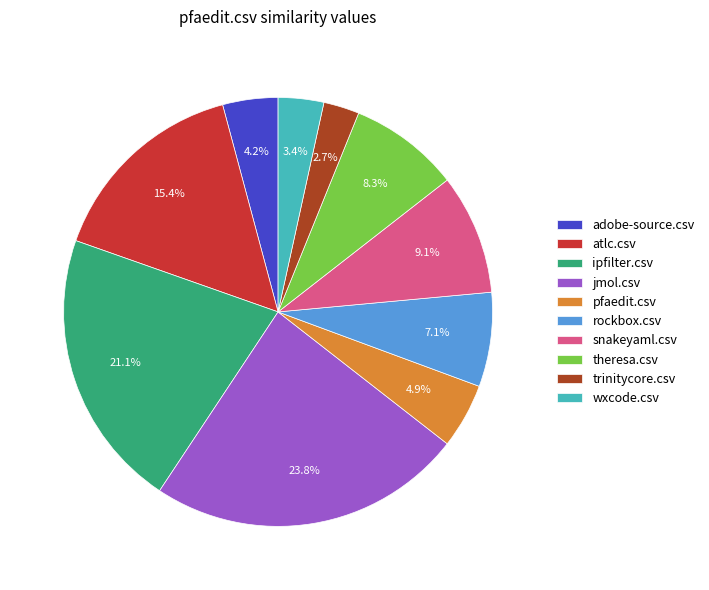

To the nearest percent, what portion does trinitycore.csv represent?

3%